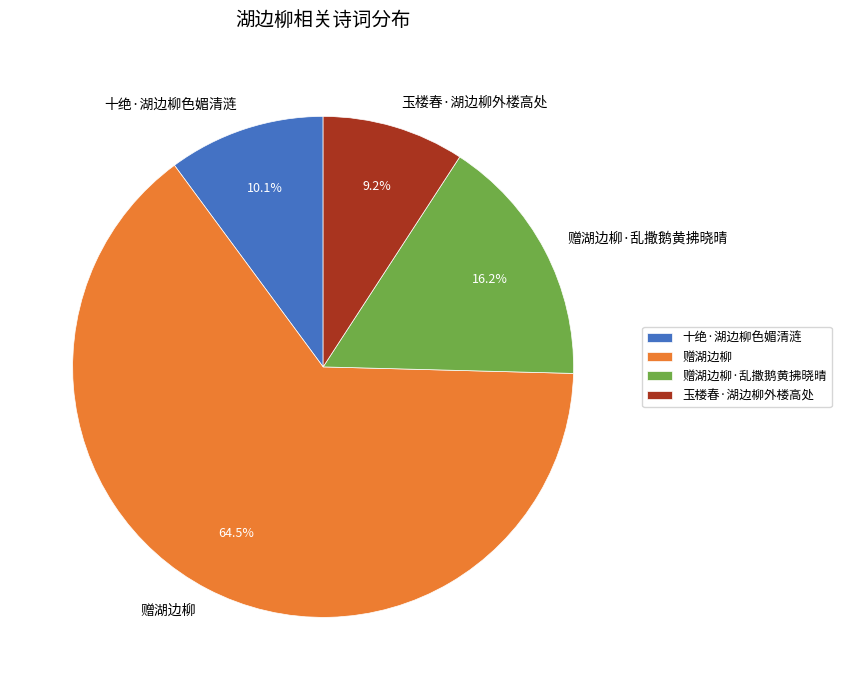

Which has a higher value, 十绝·湖边柳色媚清涟 or 赠湖边柳·乱撒鹅黄拂晓晴?

赠湖边柳·乱撒鹅黄拂晓晴